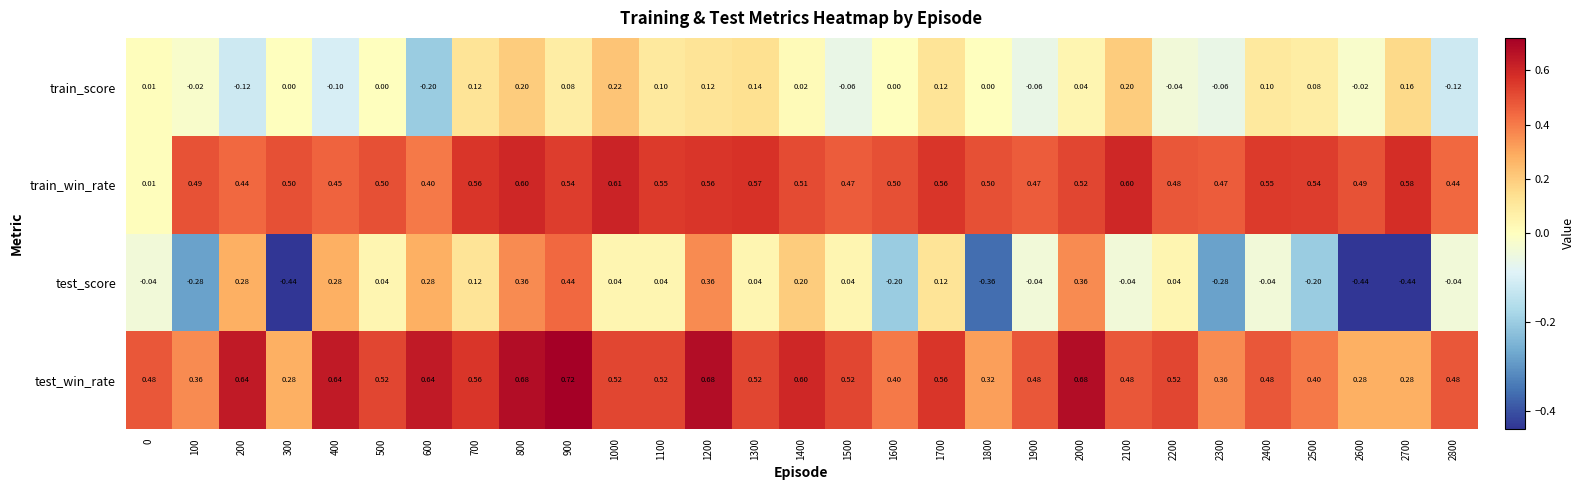

Between 300 and 600, which series saw the biggest shift?

test_score